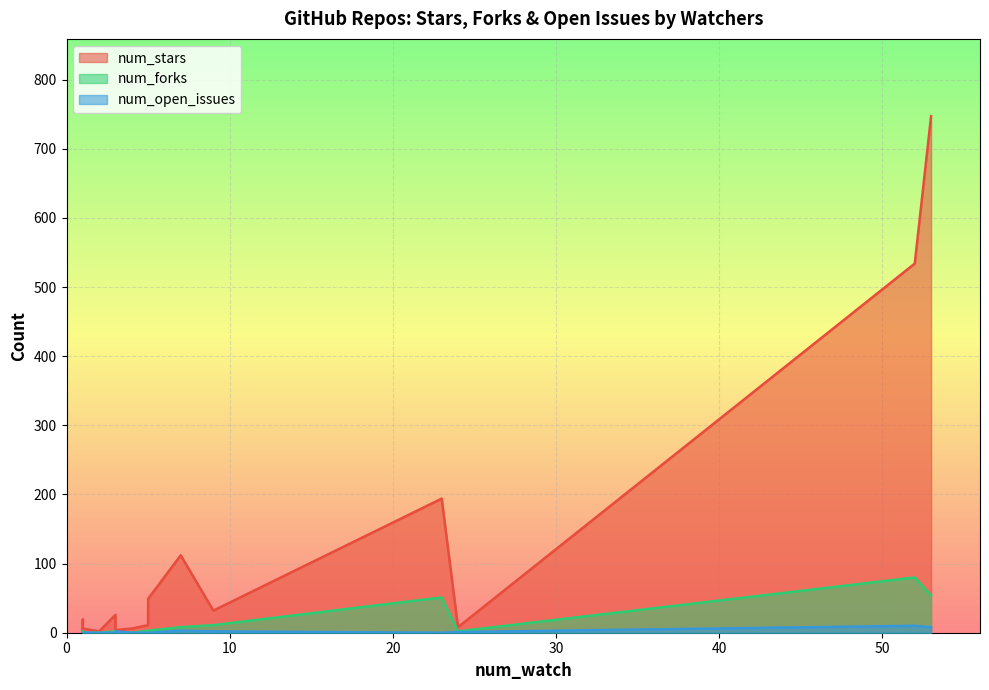

Is it true that num_forks equals 3 at 5?

True